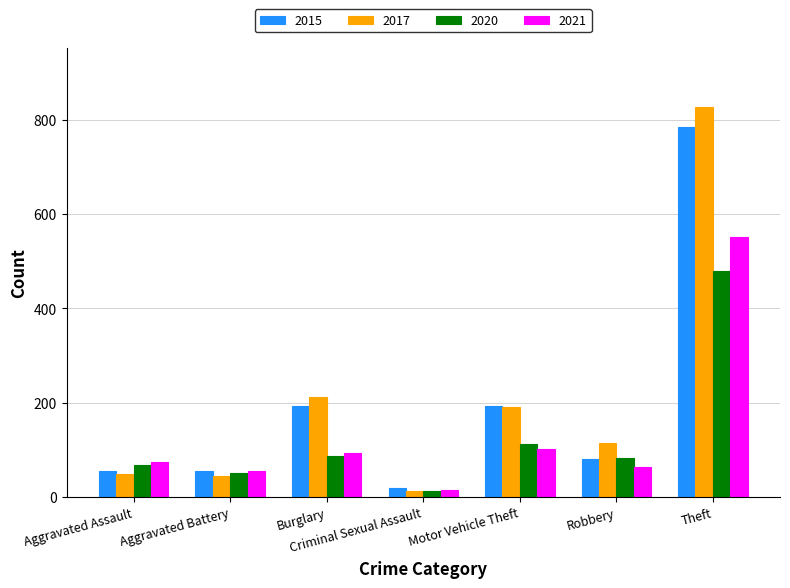

What is the total value across all series at Aggravated Assault?

249